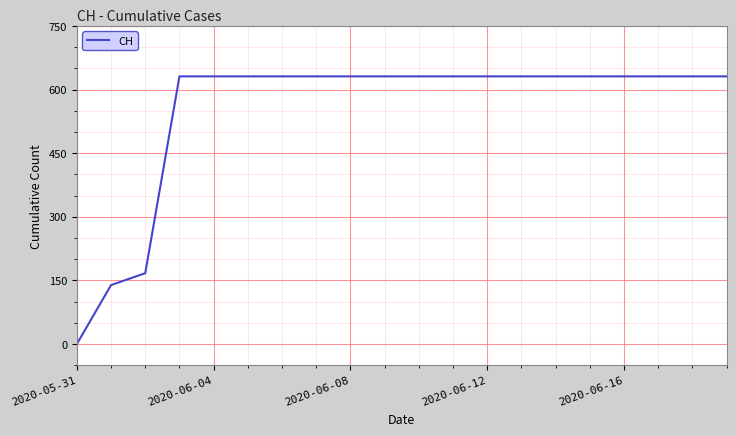

Reading left to right, extract all data points from this chart.

0	139	167	631	631	631	631	631	631	631	631	631	631	631	631	631	631	631	631	631